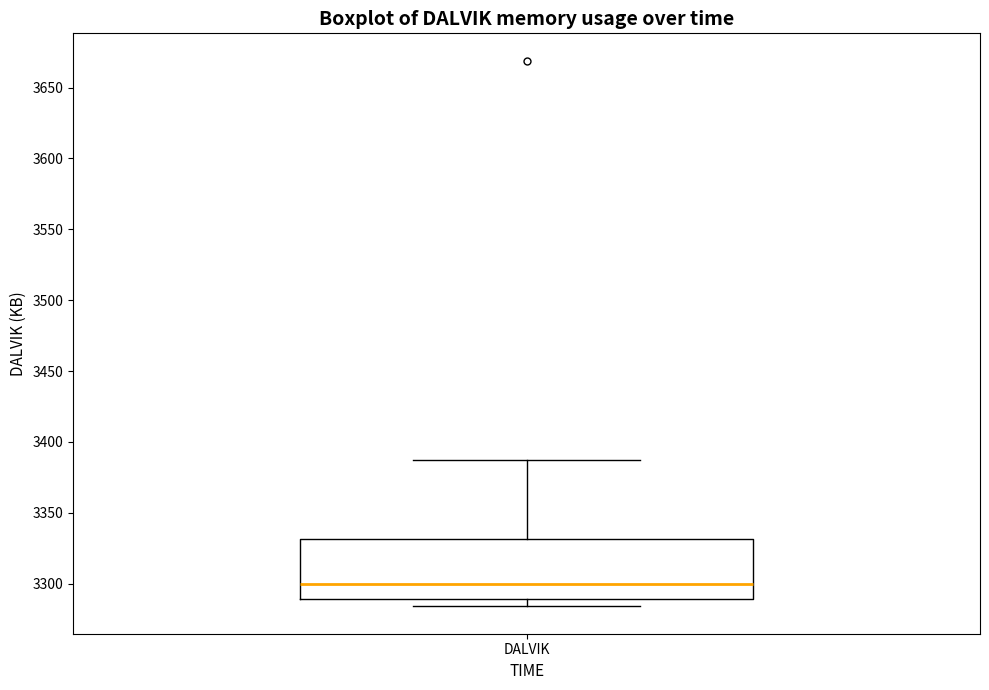

Where does the upper whisker of the box for DALVIK end on the y-axis? The values are not printed on the chart, so give them approximately, as read against the axis.

3385